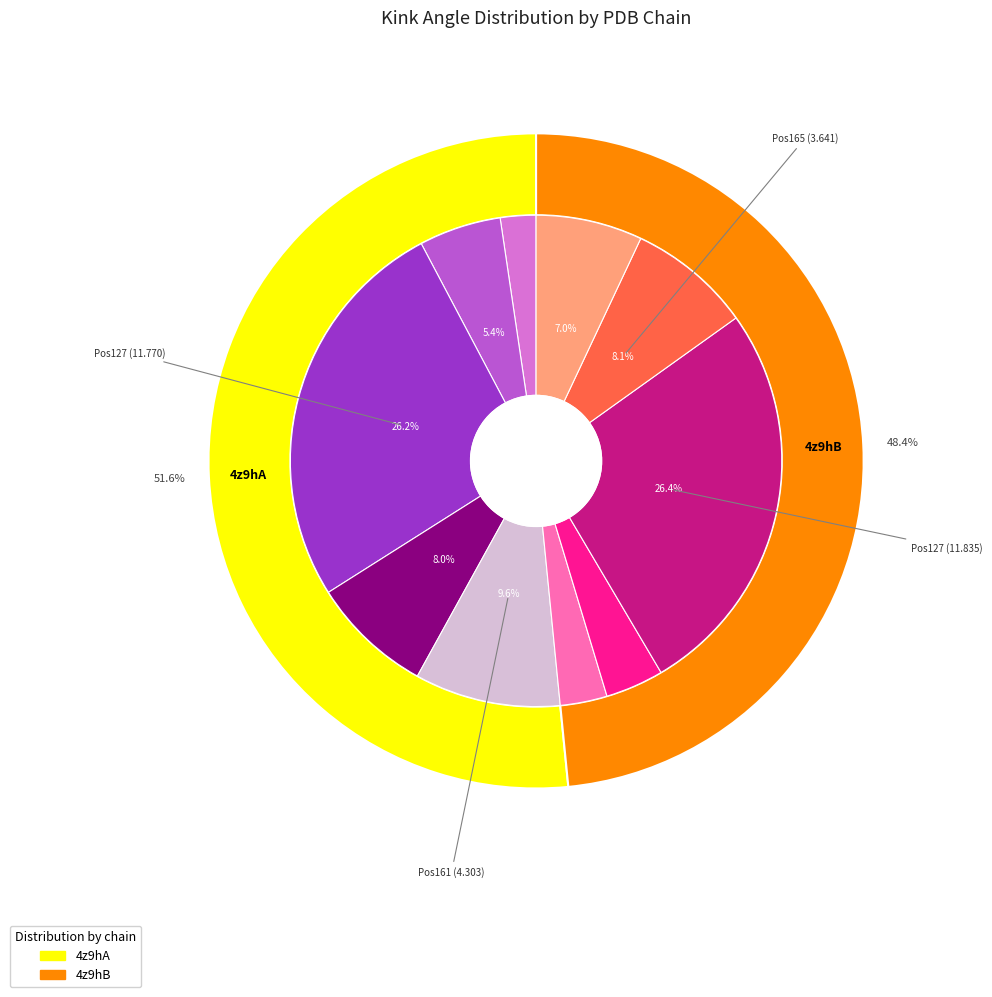

To the nearest percent, what percentage of the pie is 4z9hB_127?

26%